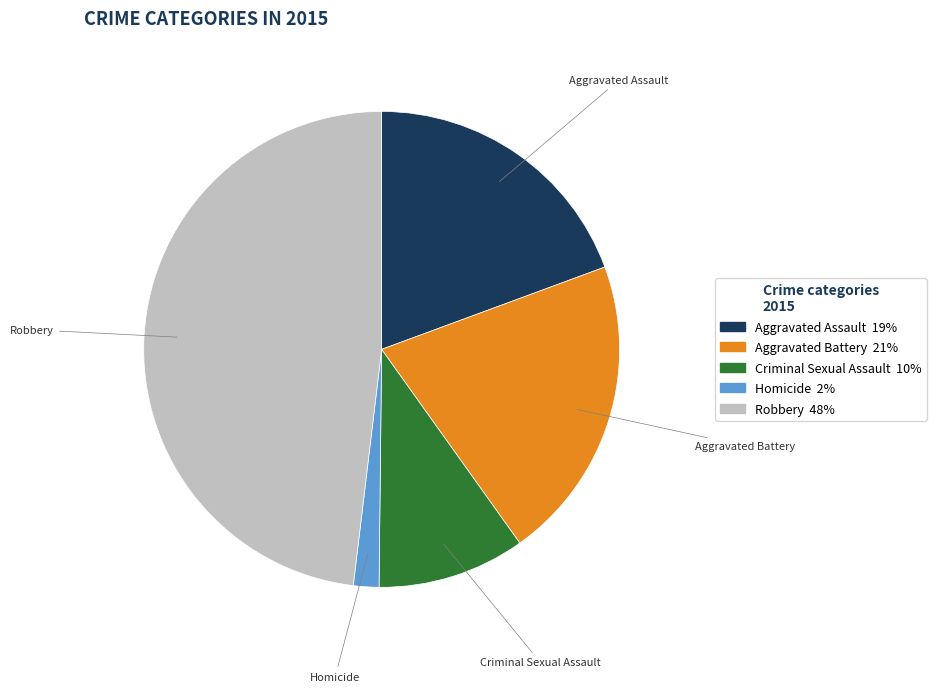

How many segments does this pie chart have?

5